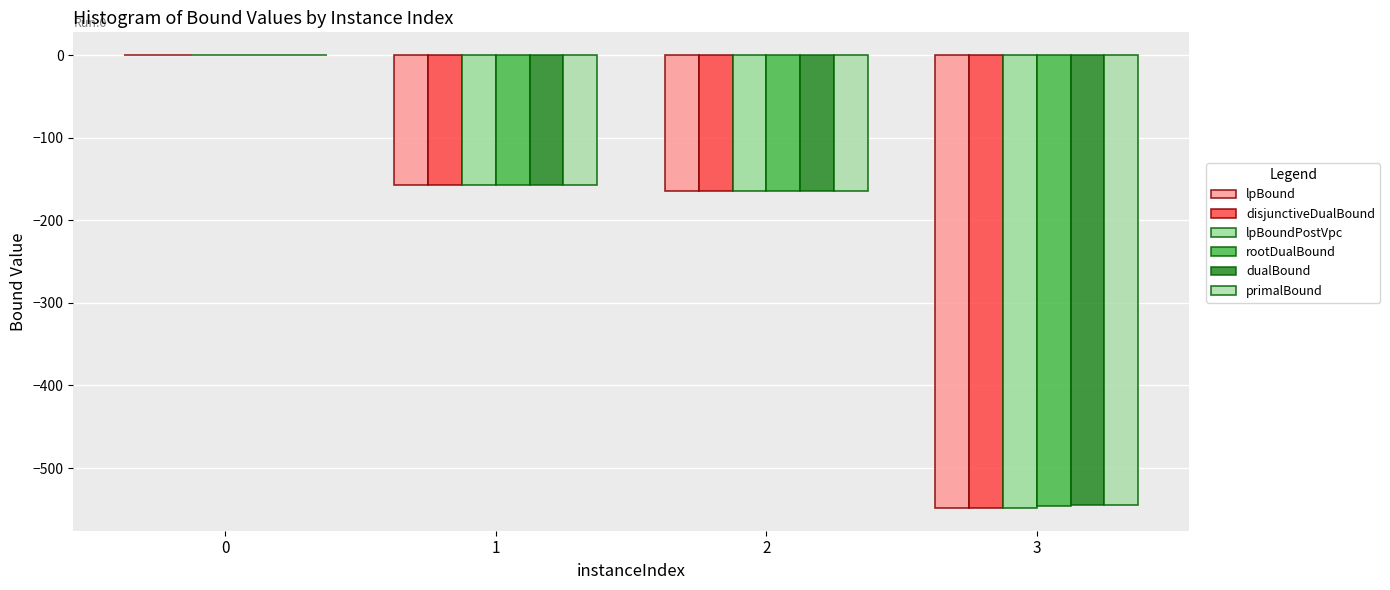

Which label corresponds to the smallest value in the chart?

3